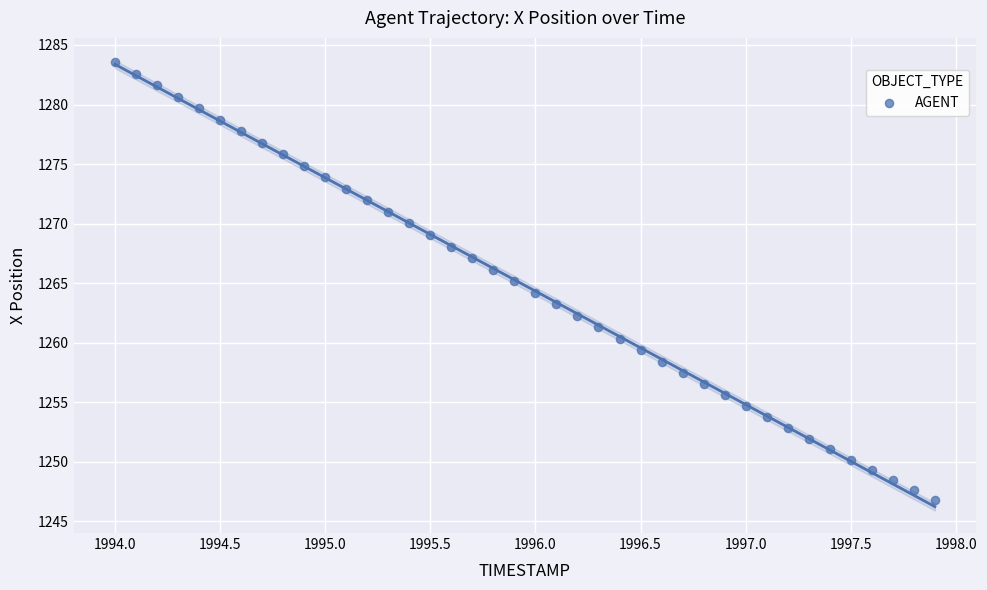

What is the range of Y values (max minus min)?

36.8